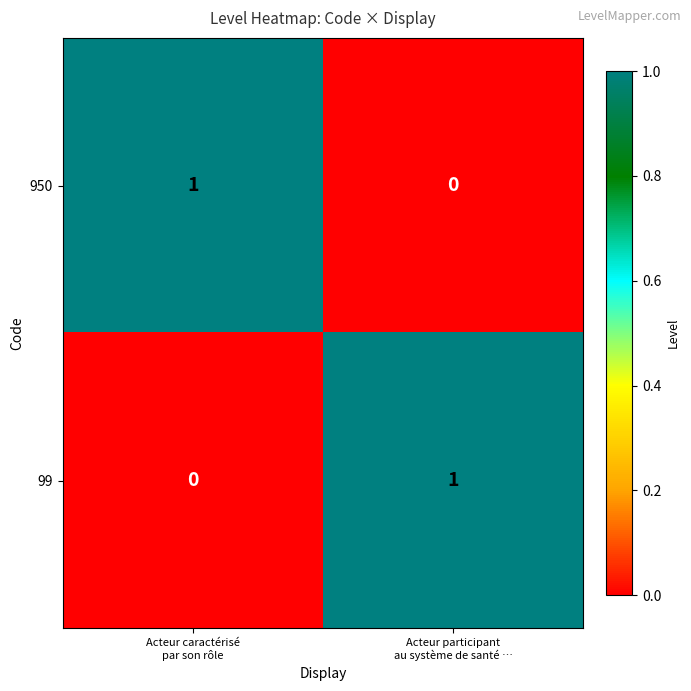

How many categories are shown in the chart?

2